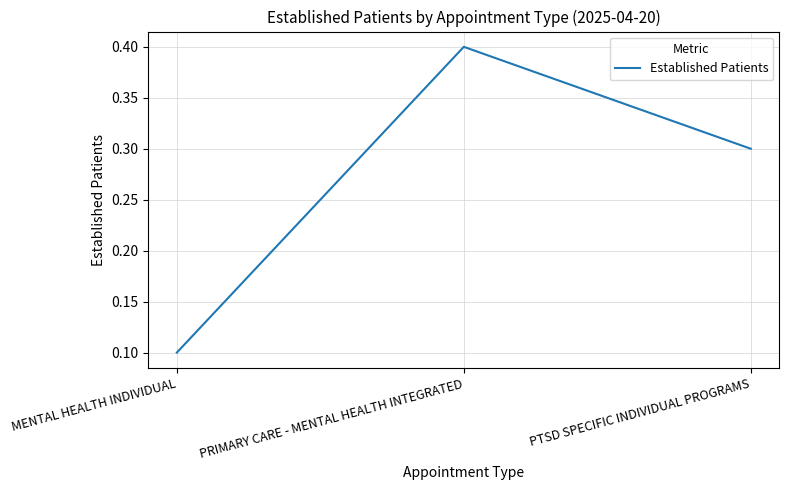

Count the values in the range 0 to 1.

3